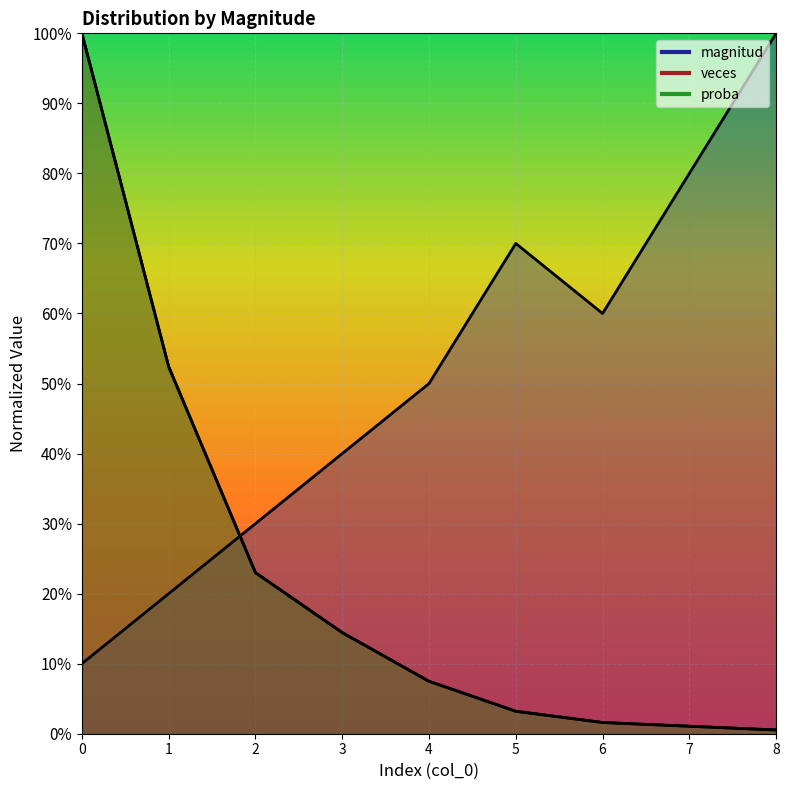

Where do proba and veces first cross each other?

1 and 2